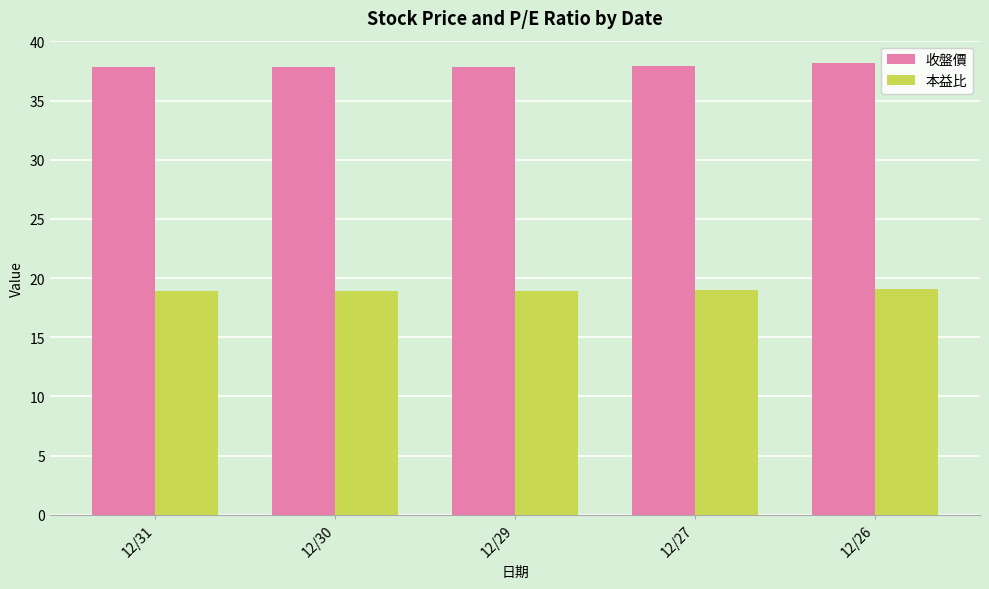

True or false: 本益比 has a value of 18.9 at 12/30.

True